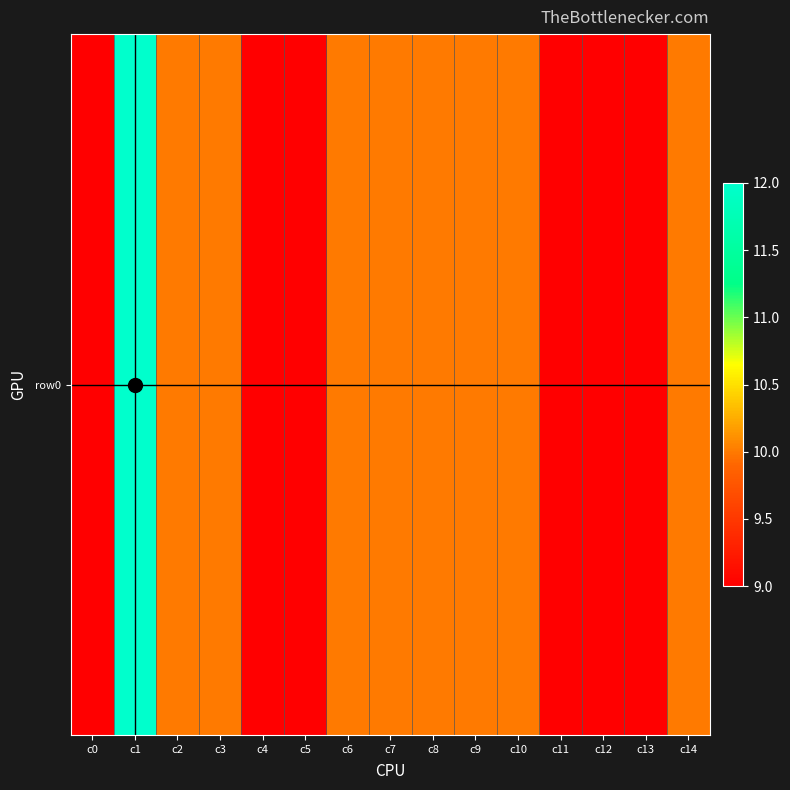

List the labels in order of value, largest first.

c1, c2, c3, c6, c7, c8, c9, c10, c14, c0, c4, c5, c11, c12, c13